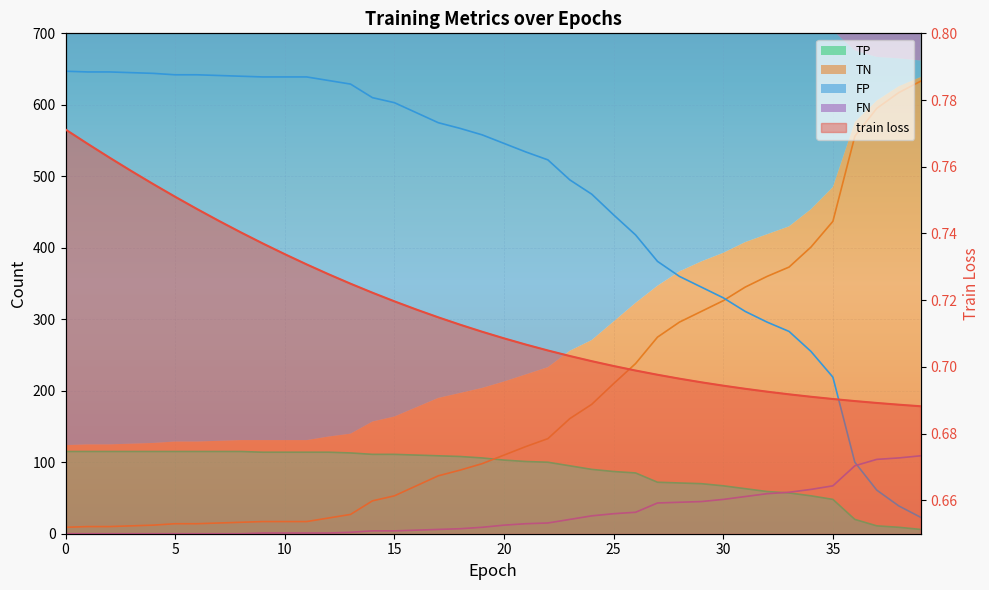

At which label is train loss closest to 0?

39